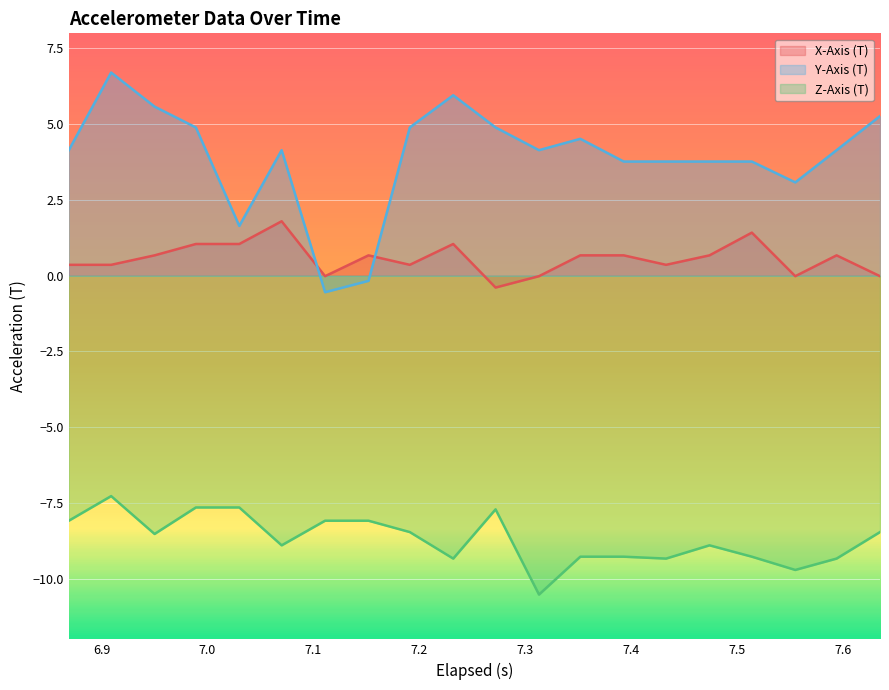

List the series in order of their overall mean, lowest first.

Z-Axis (T), X-Axis (T), Y-Axis (T)